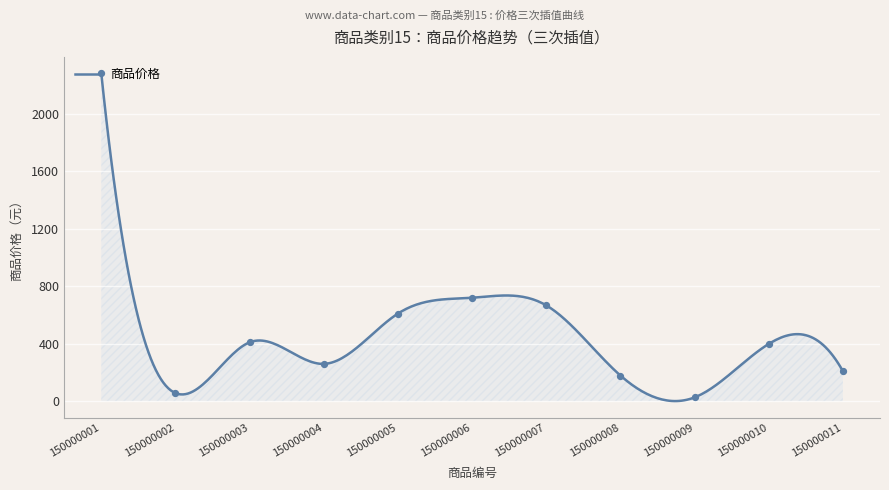

What is the change in value from 150000003 to 150000004?

-150